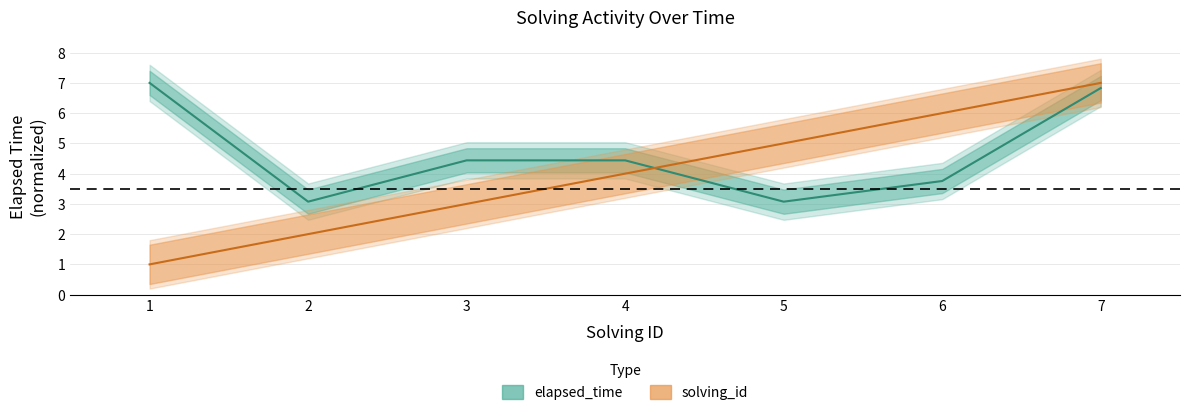

List the labels in order of solving_id value, smallest first.

1, 2, 3, 4, 5, 6, 7